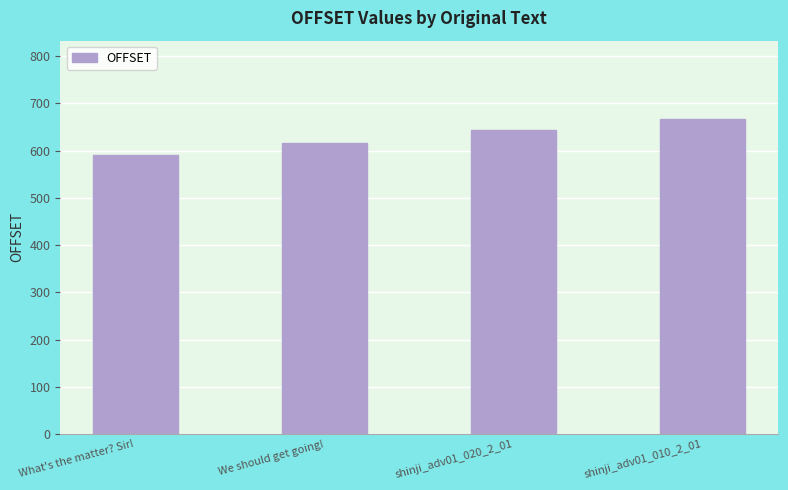

Reading right to left, what are all the values shown in this chart?

shinji_adv01_010_2_01=666	shinji_adv01_020_2_01=644	We should get going!=615	What's the matter? Sir!=591